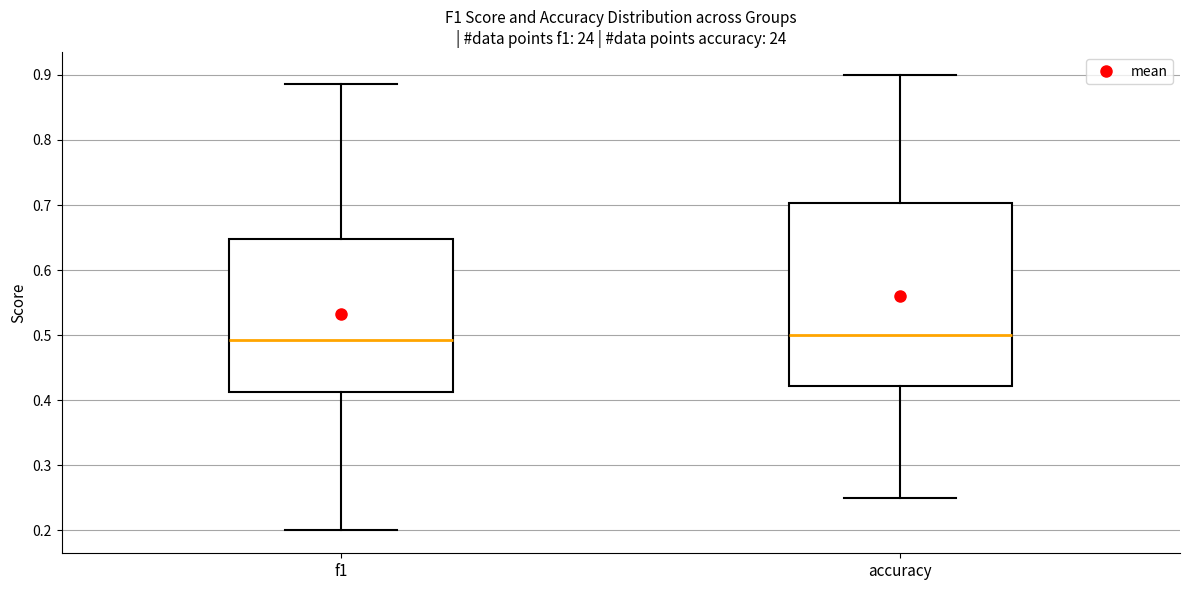

Reading left to right, read every box against the y-axis: the position of its median line, the range the box covers, and the ends of its whiskers. The values are not printed on the chart, so give them approximately, as read against the axis.

f1: median 0.49, box 0.41 to 0.65, whiskers 0.20 to 0.89
accuracy: median 0.50, box 0.42 to 0.70, whiskers 0.25 to 0.90